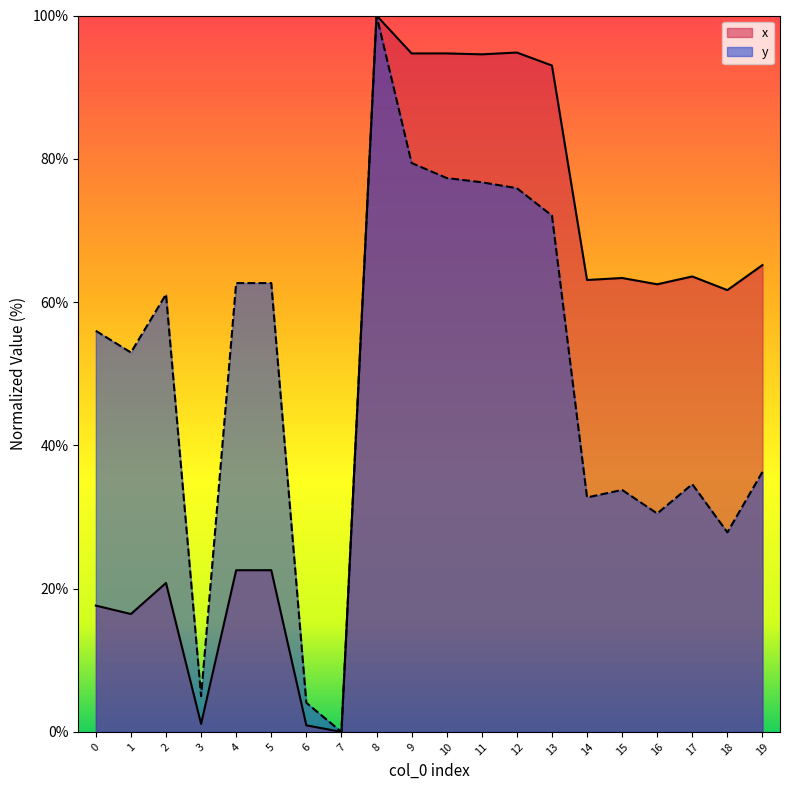

Reading left to right, transcribe all the data shown in this chart.

x: 17.6	16.5	20.8	1.1	22.6	22.6	0.9	0.0	100.0	94.7	94.7	94.6	94.8	93.0	63.1	63.4	62.5	63.6	61.7	65.2
y: 56.0	53.0	61.1	5.0	62.7	62.7	4.1	0.0	100.0	79.4	77.3	76.7	75.9	72.1	32.7	33.8	30.5	34.6	27.9	36.3